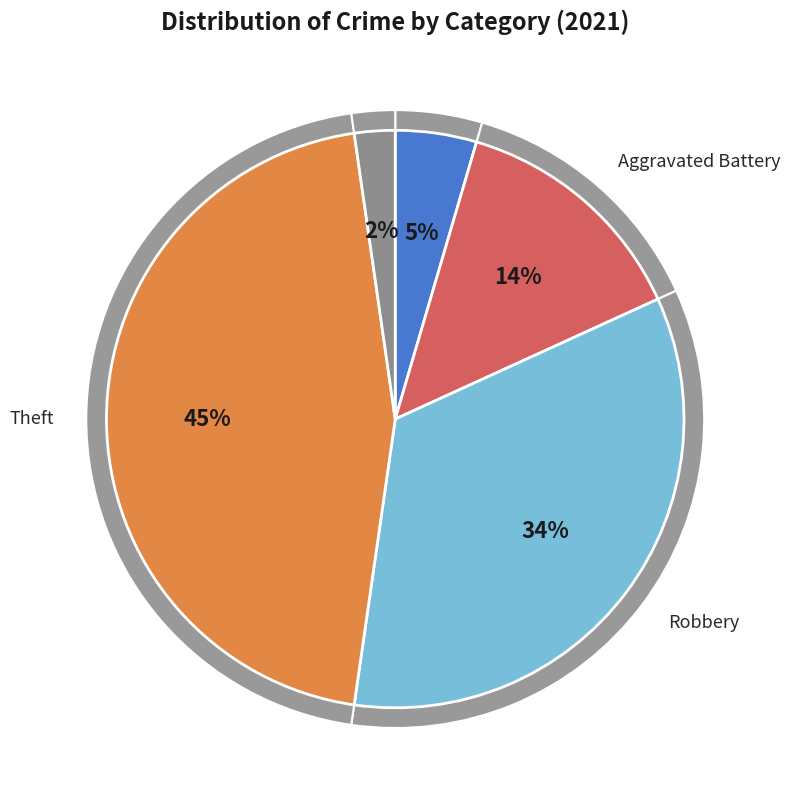

What portion of the pie excludes Arson?

100.0%